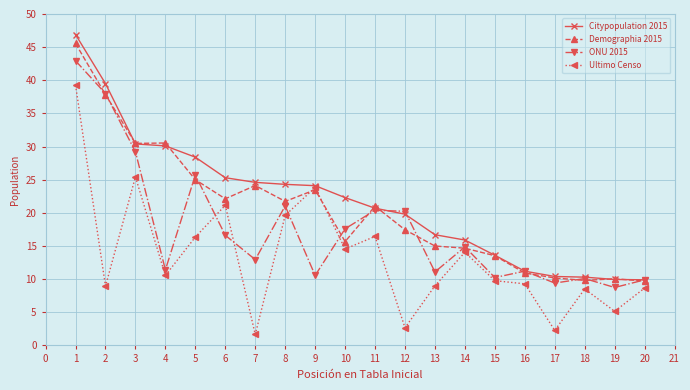

List the series in order of their peak value, highest first.

Citypopulation 2015, Demographia 2015, ONU 2015, Ultimo Censo